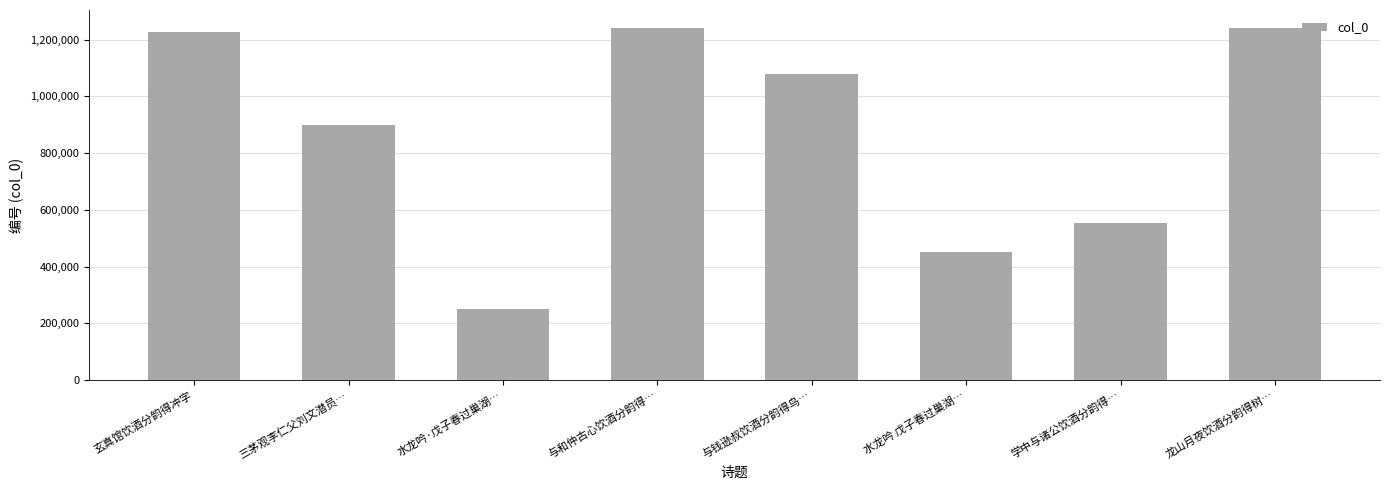

What position from the right is 玄真馆饮酒分韵得冲字?

8